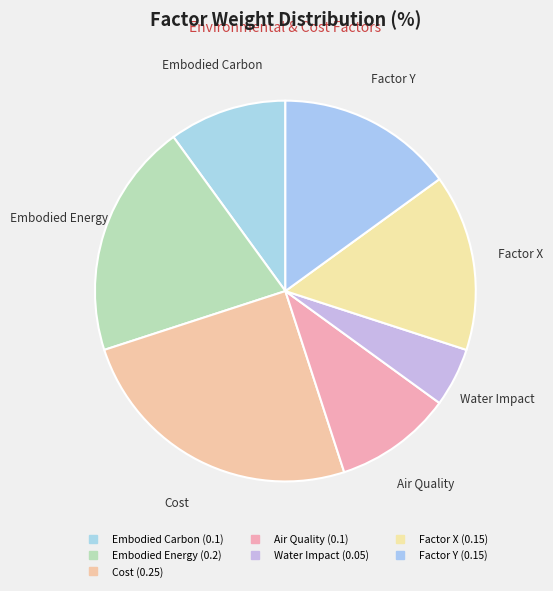

How many segments does this pie chart have?

7